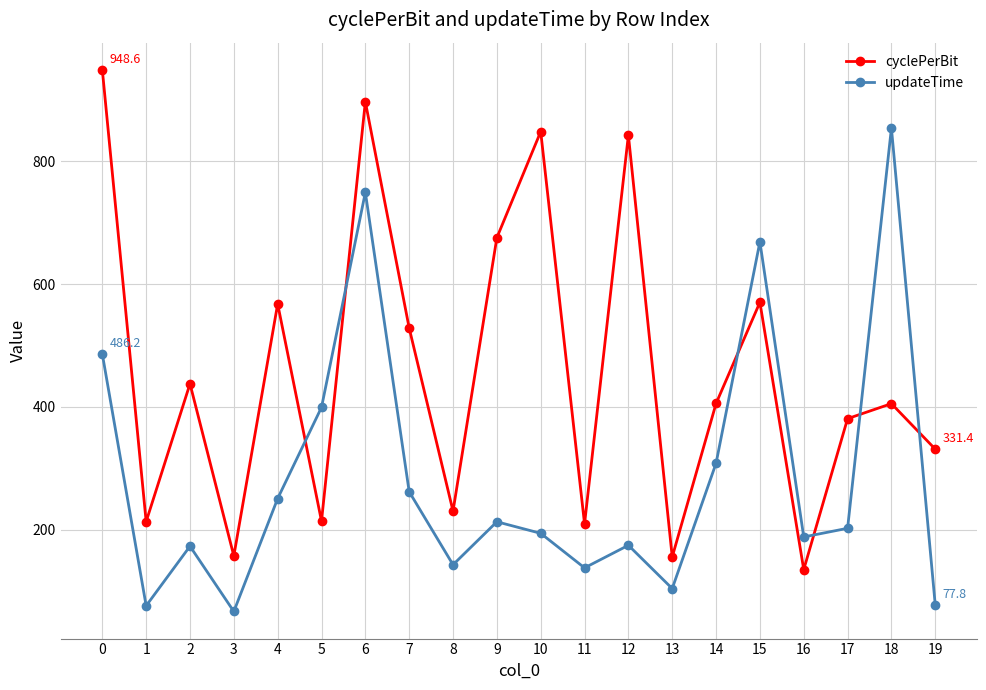

What is the average value of the updateTime series?

286.7